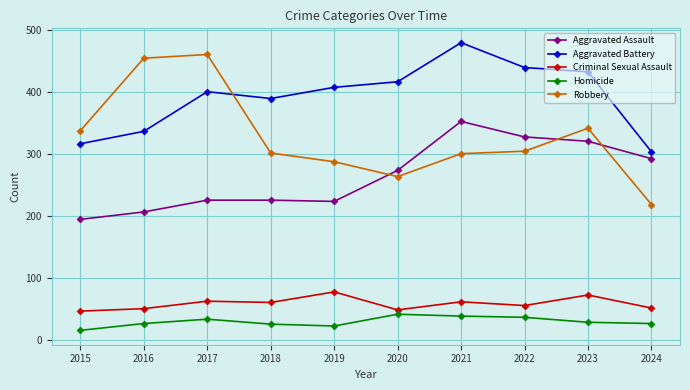

At which category is the sum across all series the highest?

2021